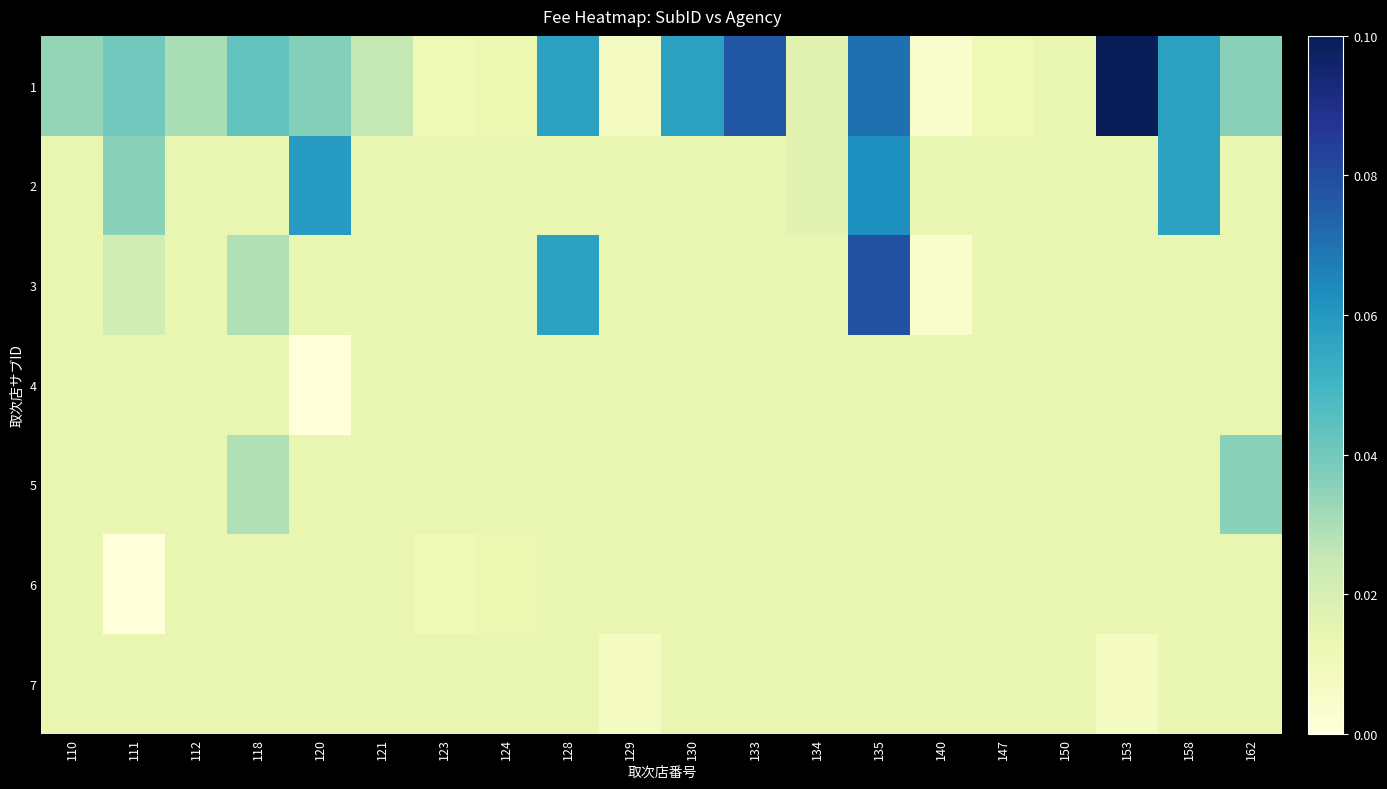

How many series are shown in this chart?

7